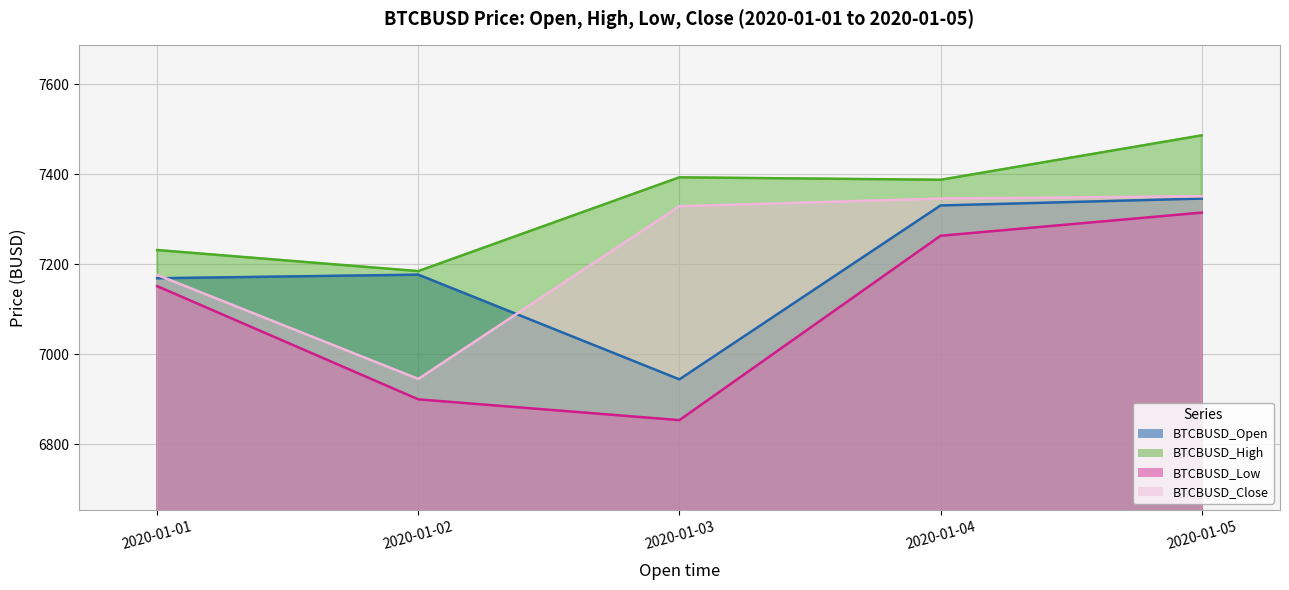

What is the difference between the BTCBUSD_Open values at 2020-01-02 and 2020-01-01?

8.0